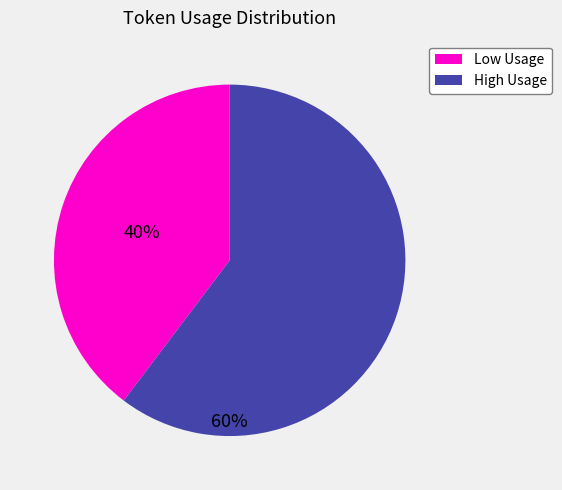

What is the majority slice?

High Usage